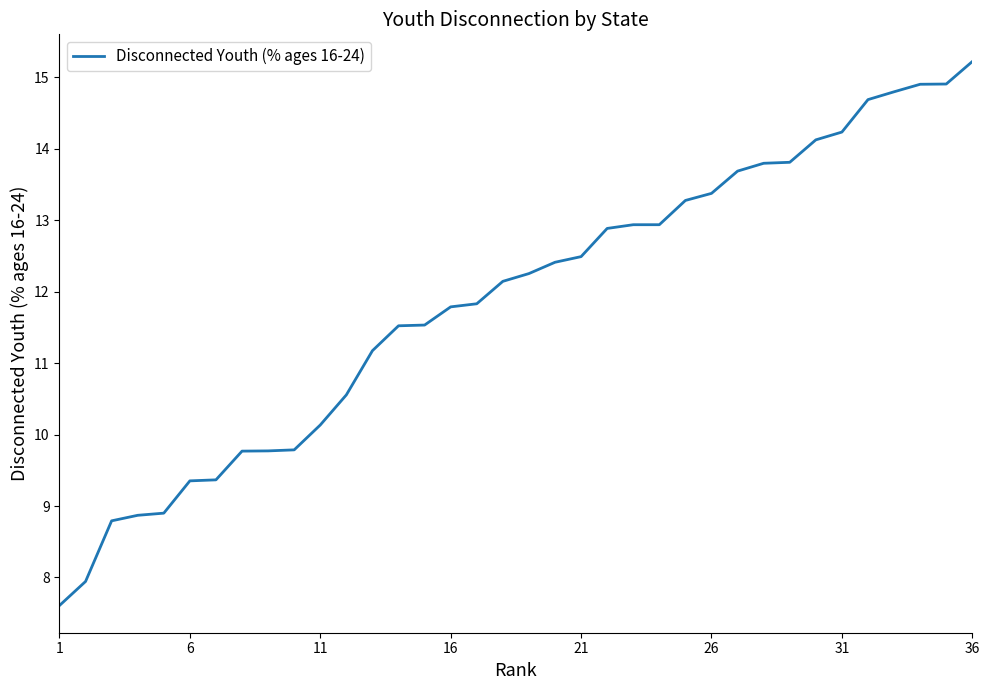

What is the smallest value displayed?

7.6